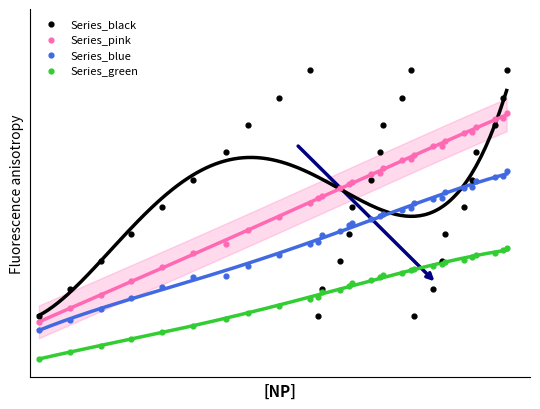

Which series contains the lowest Y value?

Series_green